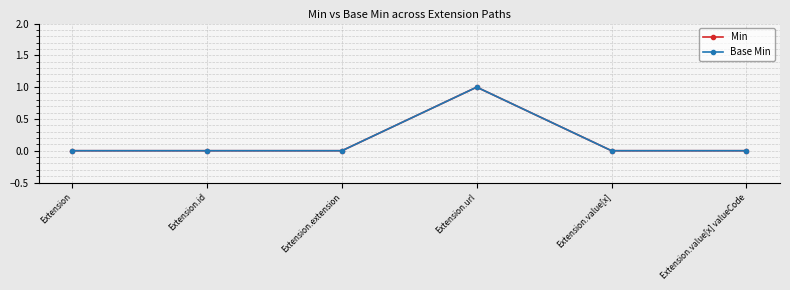

Is this an area chart (filled region under the line)?

No